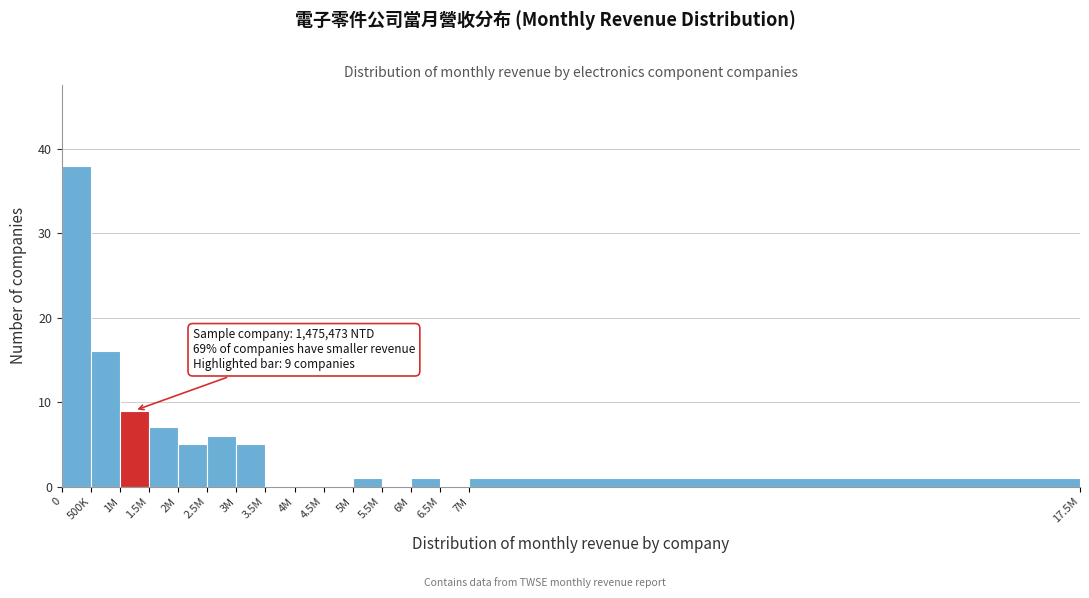

Reading left to right, extract all data points from this chart.

0=38	500K=16	1M=9	1.5M=7	2M=5	2.5M=6	3M=5	3.5M=0	4M=0	4.5M=0	5M=1	5.5M=0	6M=1	6.5M=0	7M=1